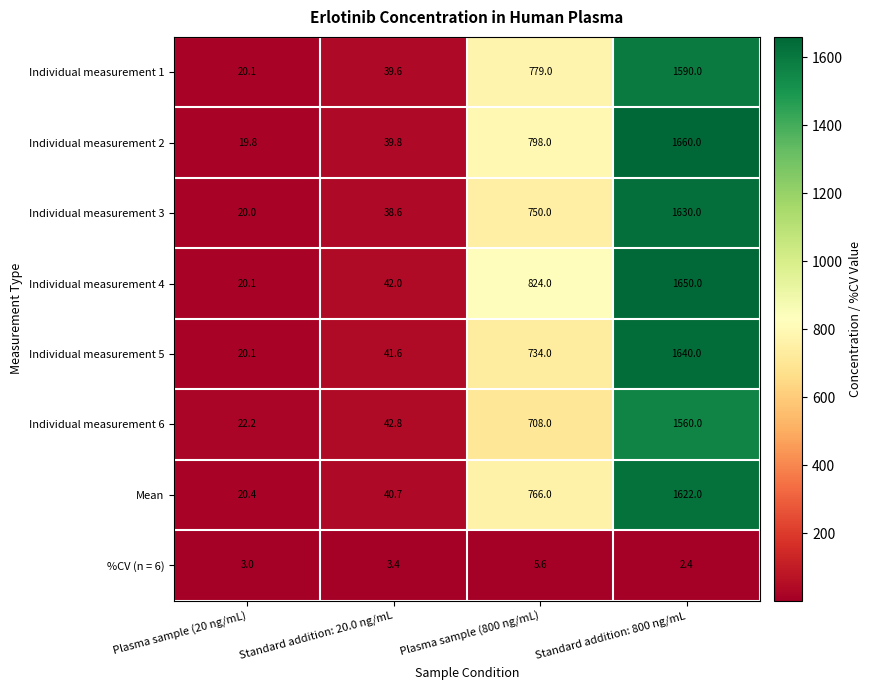

At Plasma sample (800 ng/mL), list the series in order from smallest to largest.

%CV (n = 6), Individual measurement 6, Individual measurement 5, Individual measurement 3, Mean, Individual measurement 1, Individual measurement 2, Individual measurement 4